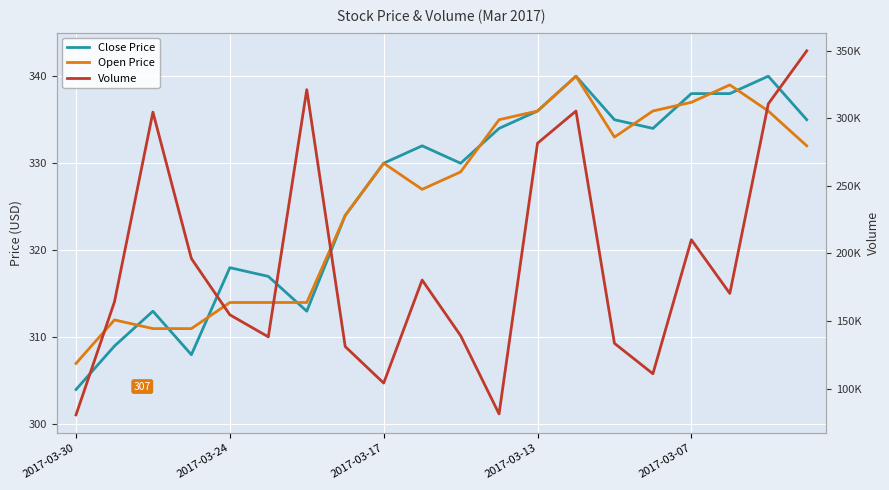

Which series changed the most between 12 and 19?

Volume